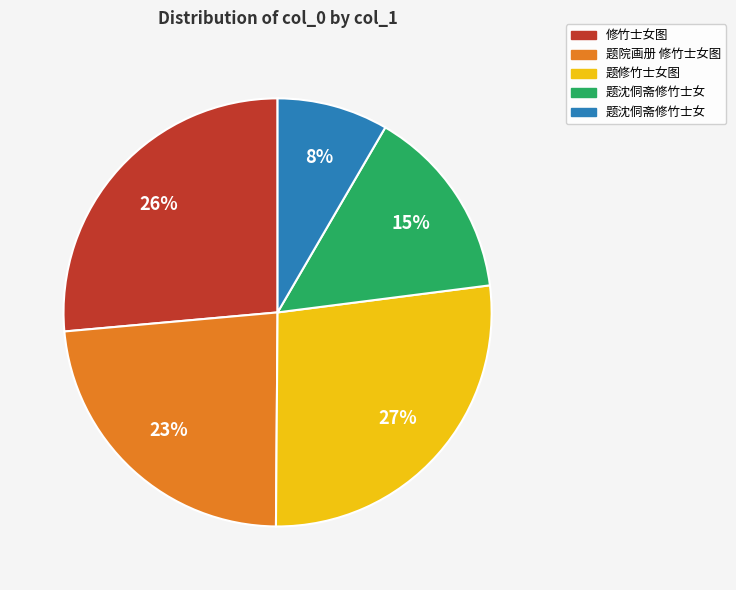

Does any single category account for the majority?

No